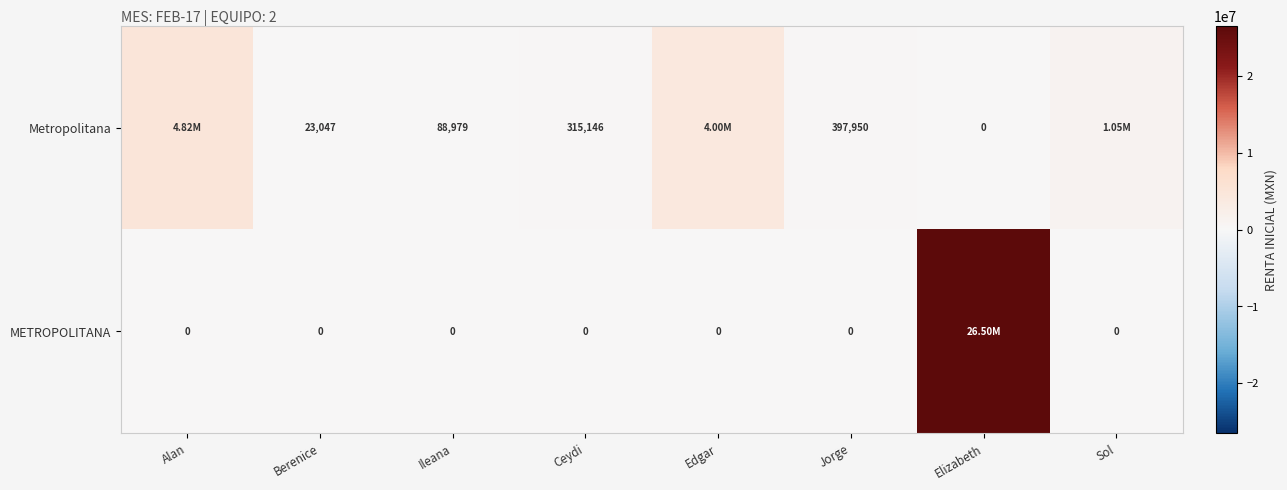

Between Berenice and Ceydi, which series saw the biggest shift?

Metropolitana